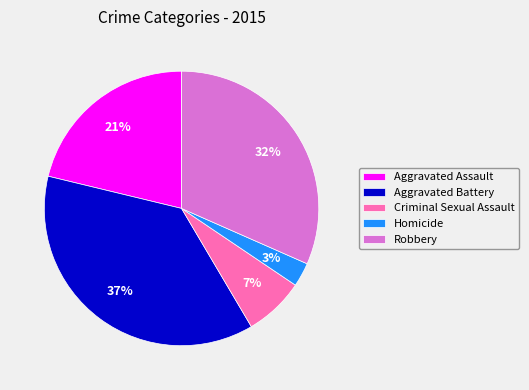

Rank the categories by value from lowest to highest.

Homicide, Criminal Sexual Assault, Aggravated Assault, Robbery, Aggravated Battery